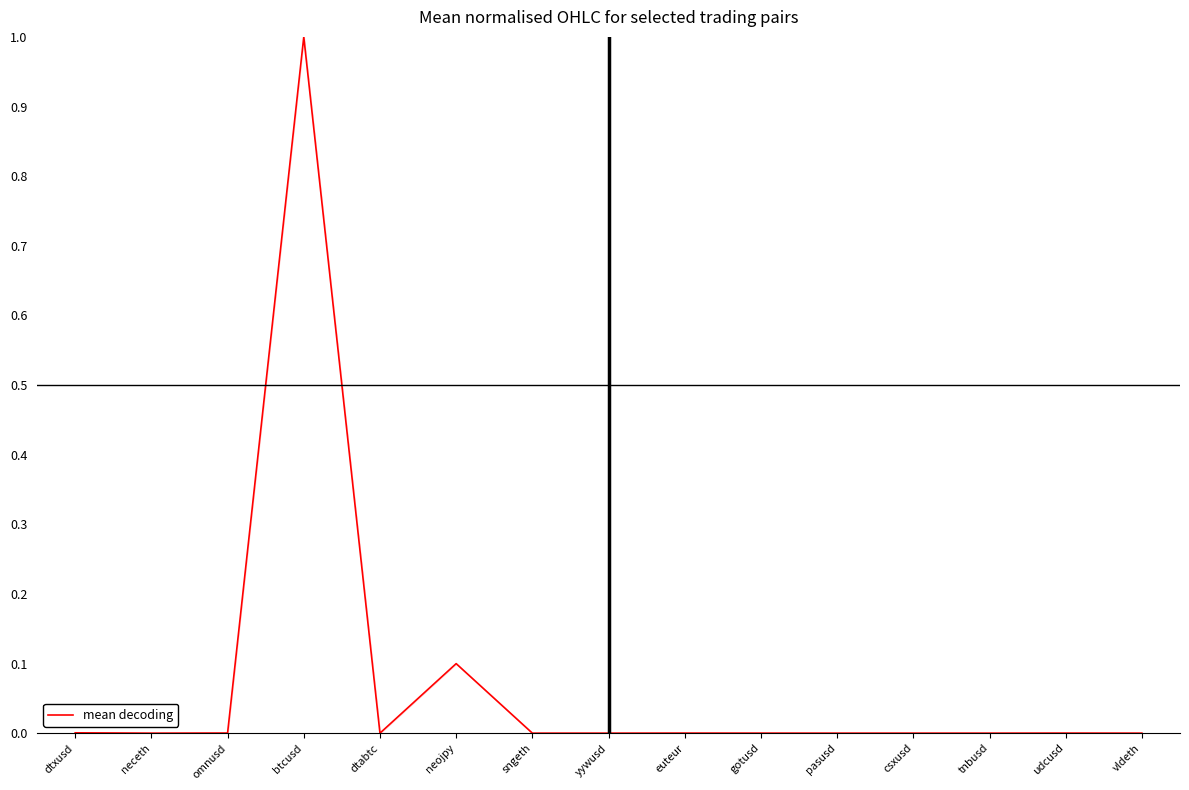

What is the average value?

0.1